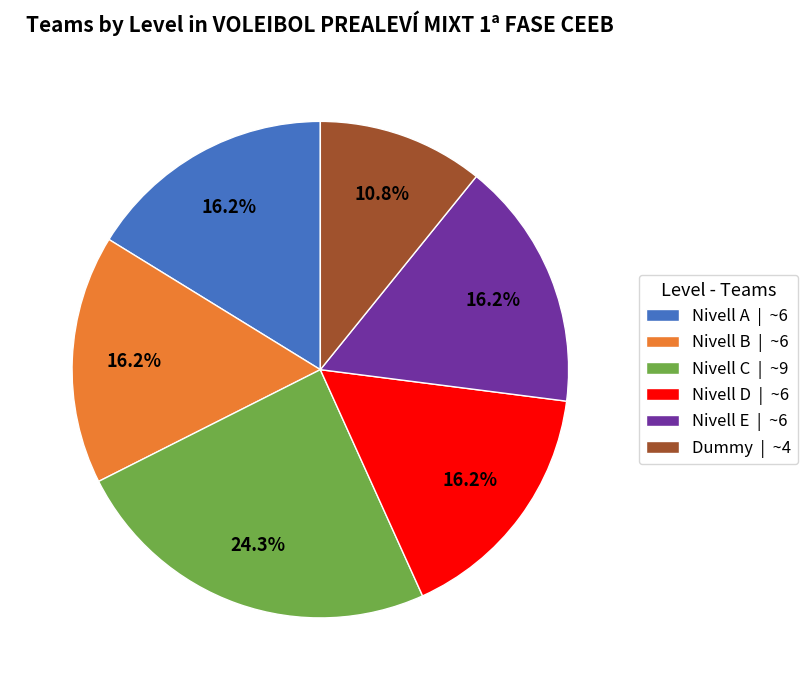

Is it true that Nivell D is 16% of the pie?

True